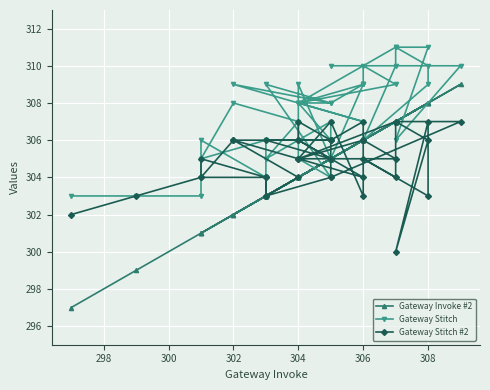

The value of Gateway Invoke #2 at 304 is 481. True or false?

False